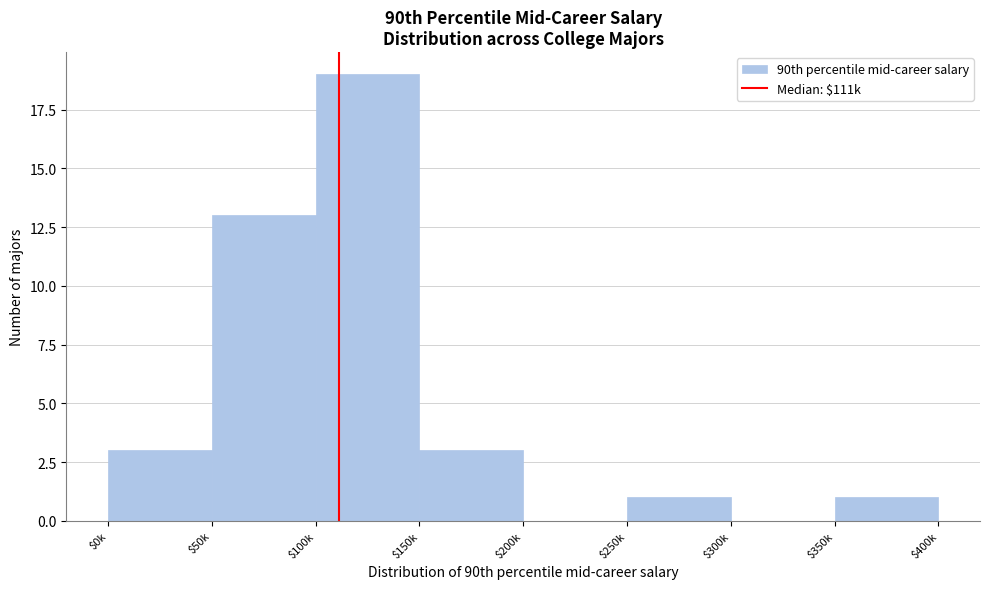

What is the sum of all values?

40